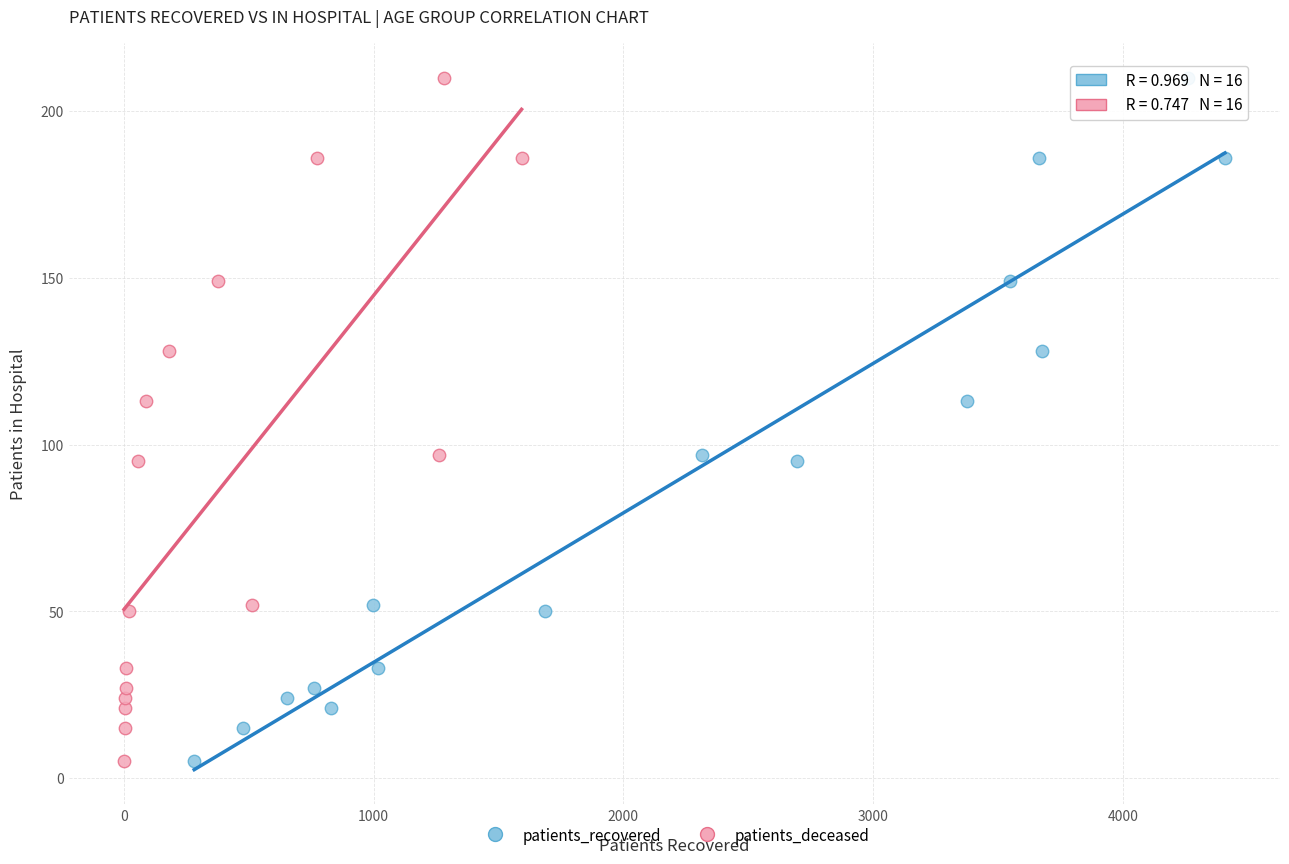

What are all the series names shown in the legend?

patients_recovered, patients_deceased